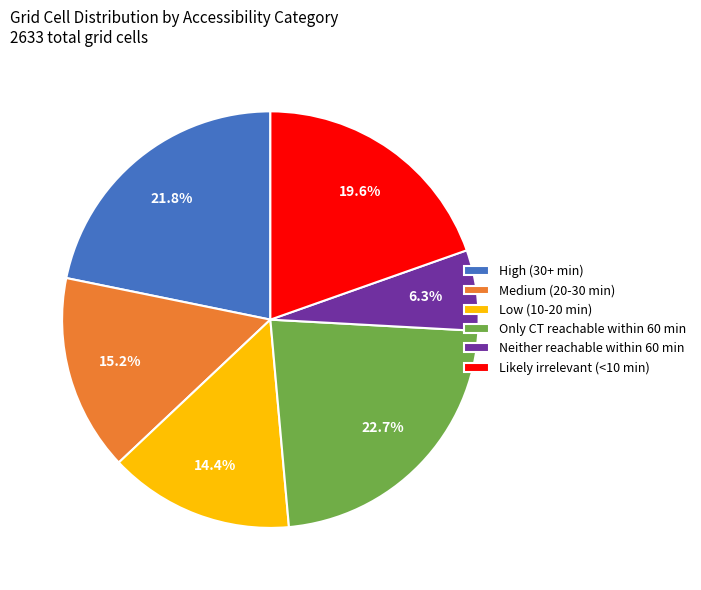

Do Neither reachable within 60 min and High (30+ min) together represent more than half of the pie?

No